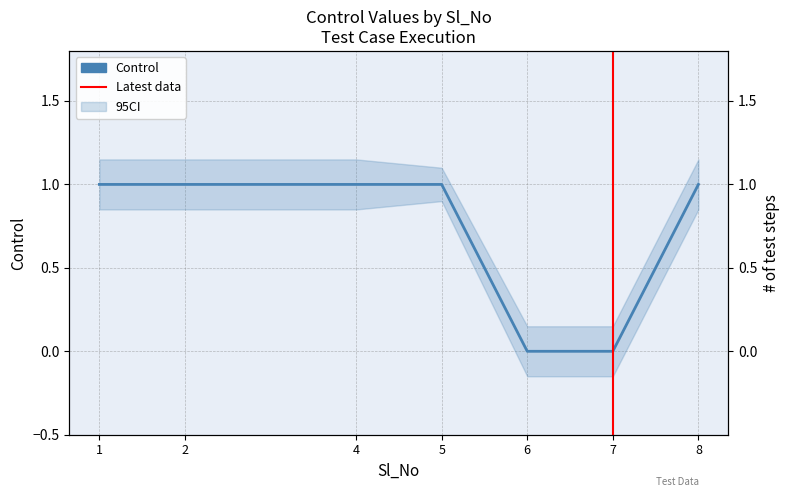

How many lines are shown in the chart?

1